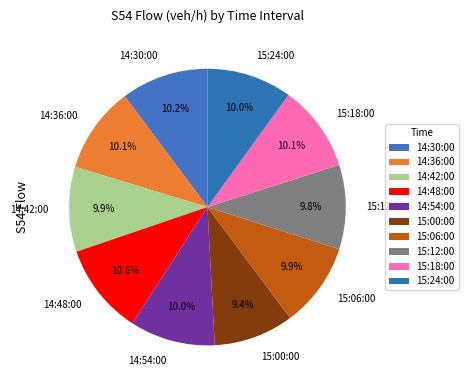

Between 14:42:00 and 14:48:00, which is larger?

14:48:00